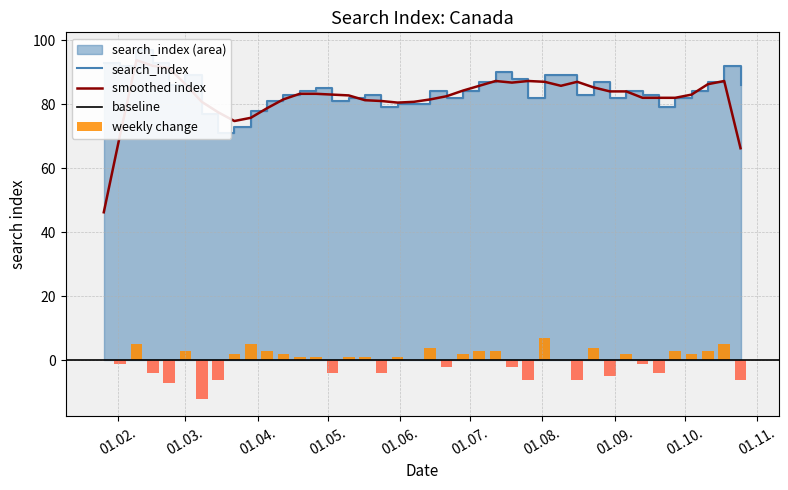

At which label does the data first exceed 84?

2020-01-26